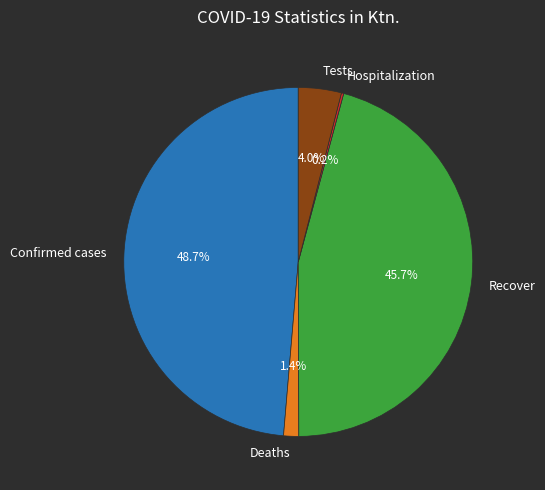

Is there any slice that represents more than half of the pie?

No